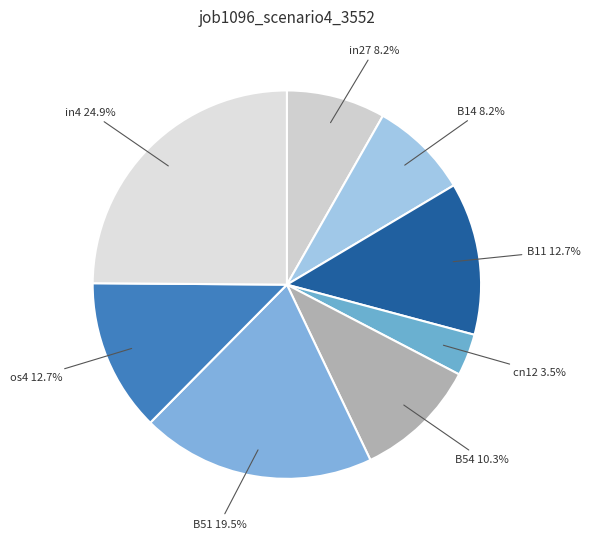

To the nearest percent, what is the difference between the B51 and B11 slice percentages?

7%